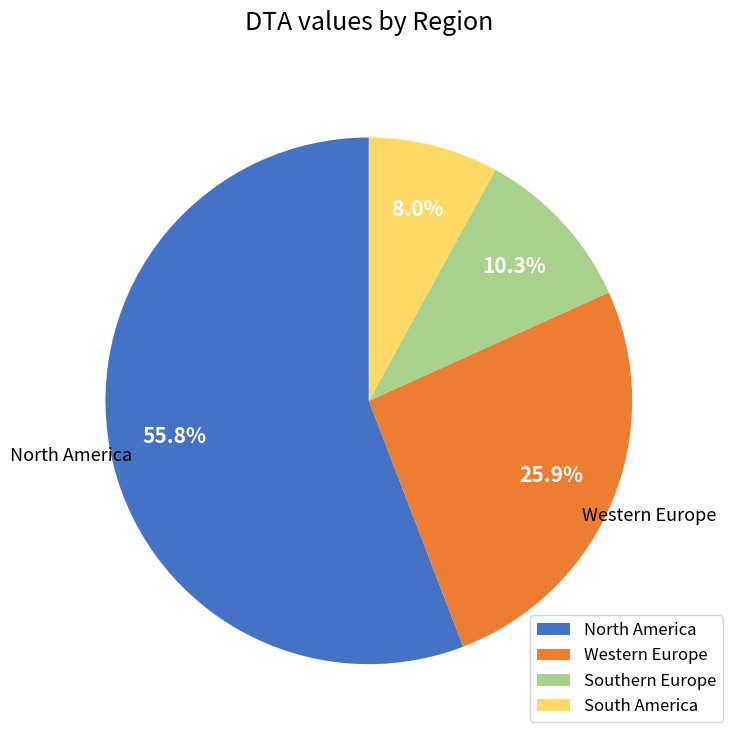

Approximately how many times larger is the value at North America compared to Western Europe?

2.2